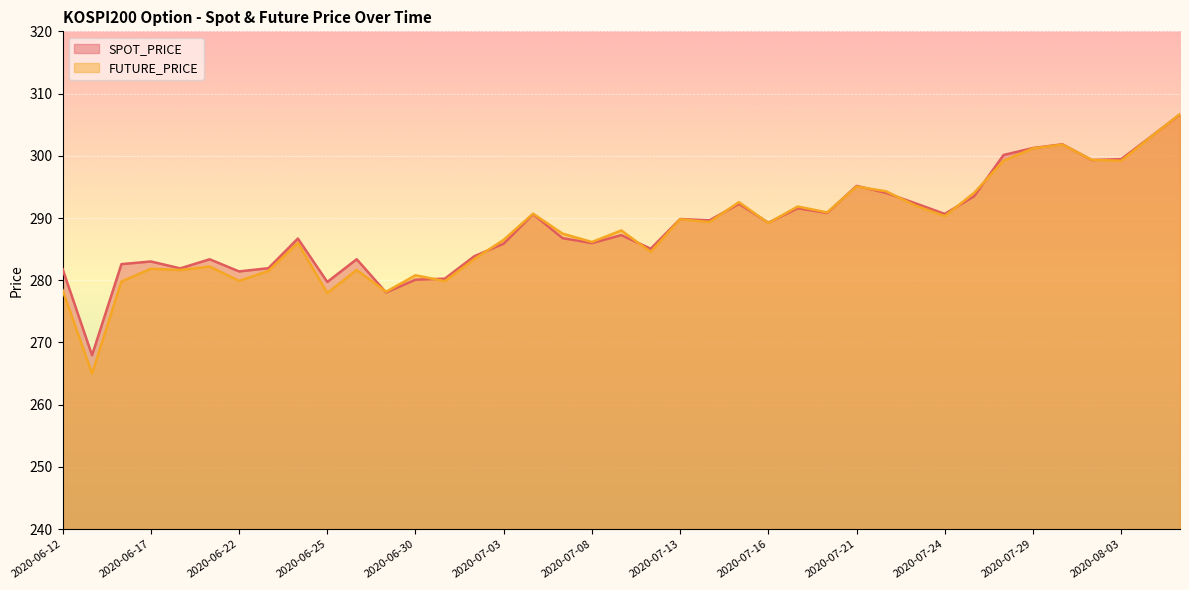

How many interior local valleys does the SPOT_PRICE series have?

12